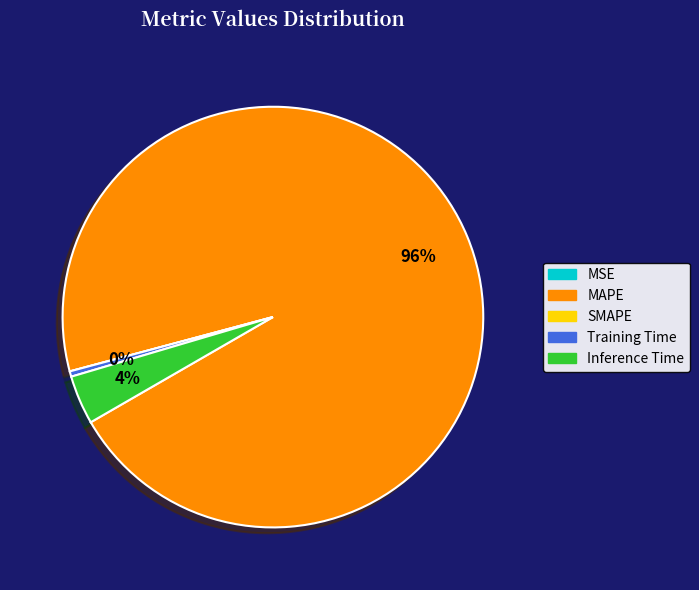

Is the sum of Inference Time and Training Time greater than half?

No